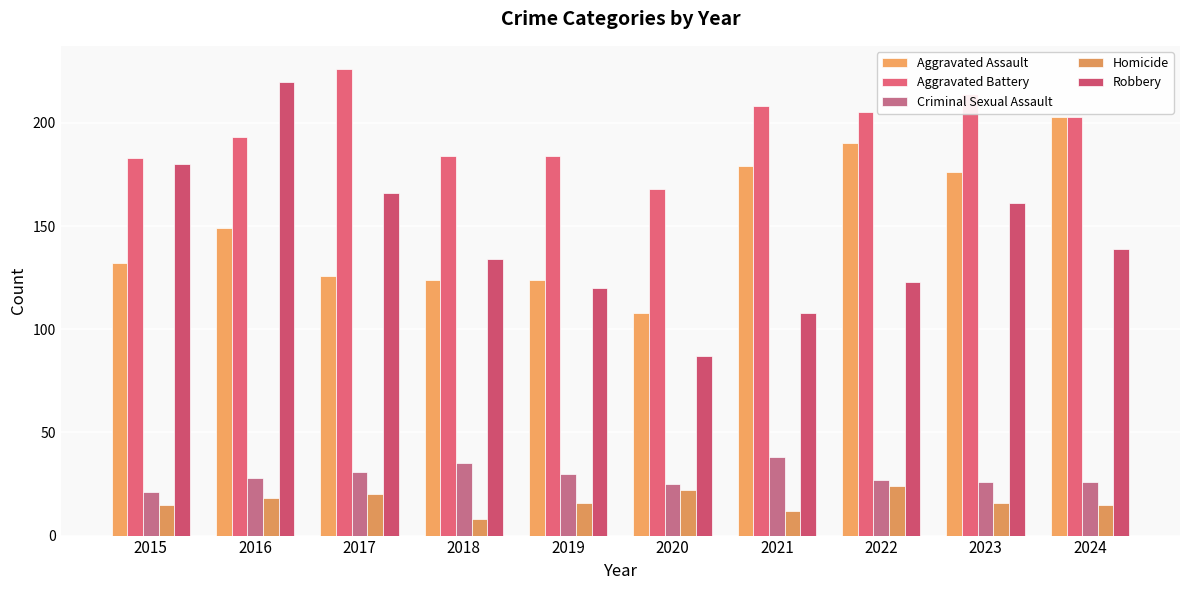

Is it true that Robbery equals 139 at 2024?

True